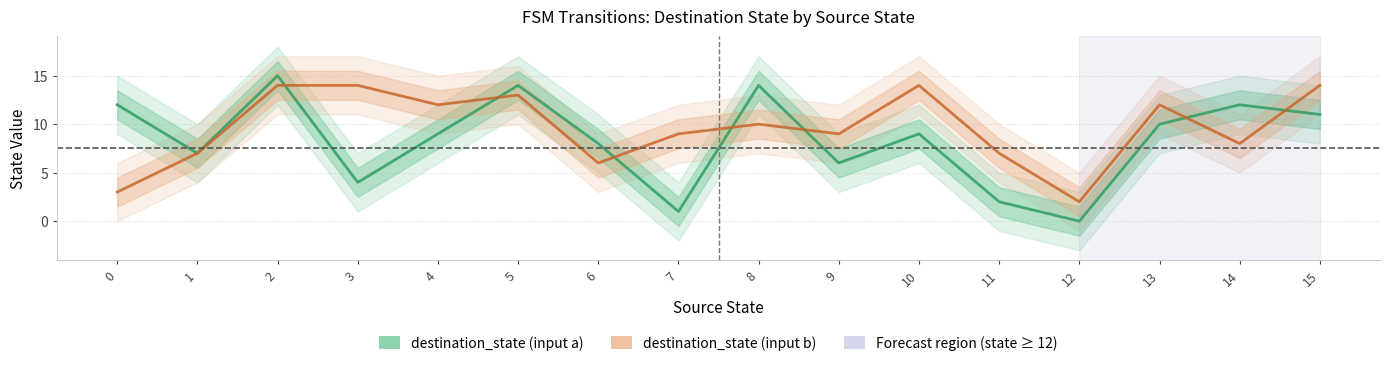

At 10, list the series in order from largest to smallest.

destination_state (input b), destination_state (input a)